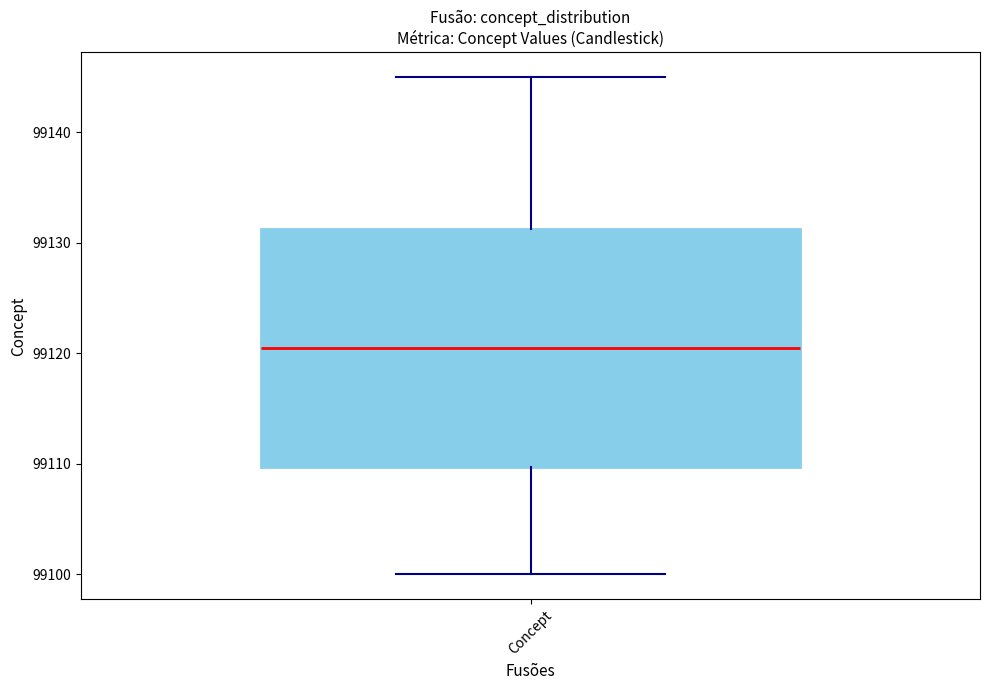

Transcribe this box plot: give where the median line is, the range the box spans, and where the two whiskers end, as read against the y-axis. The values are not printed on the chart, so give them approximately, as read against the axis.

median 99121, box 99110 to 99131, whiskers 99100 to 99145